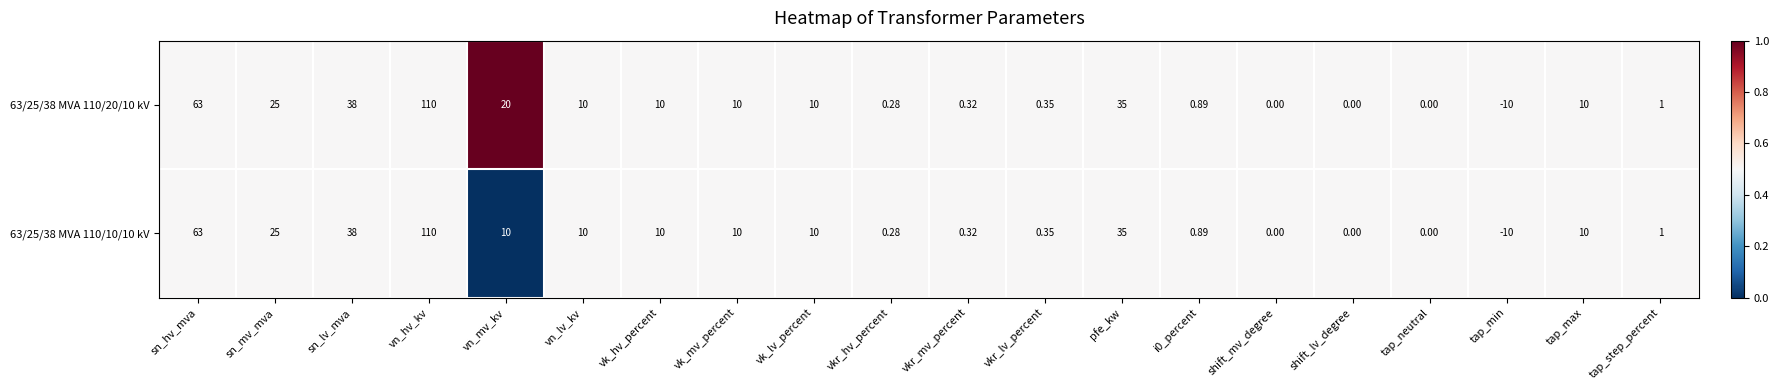

Which category has the lowest value in the 63/25/38 MVA 110/20/10 kV series?

tap_min